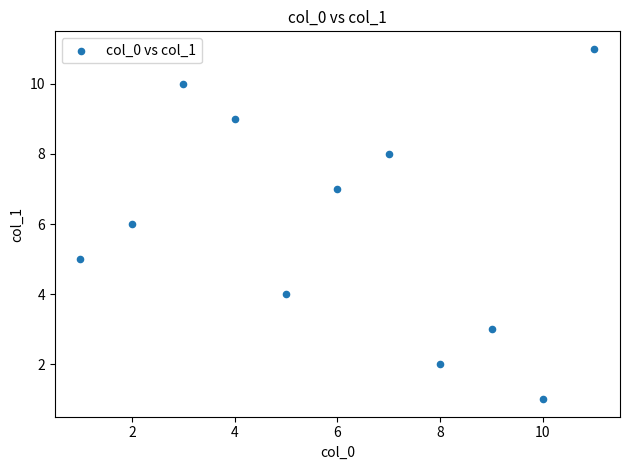

What is the range of X values (max minus min)?

10